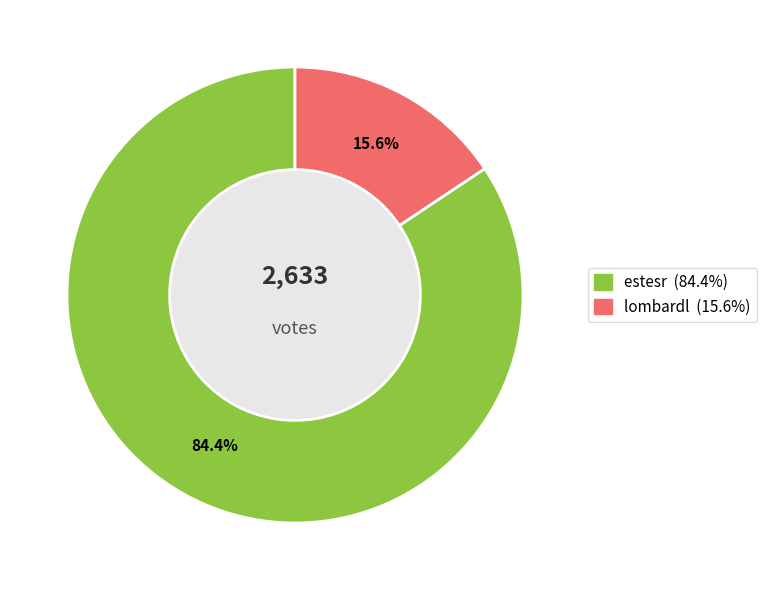

Which has a higher value, estesr or lombardl?

estesr